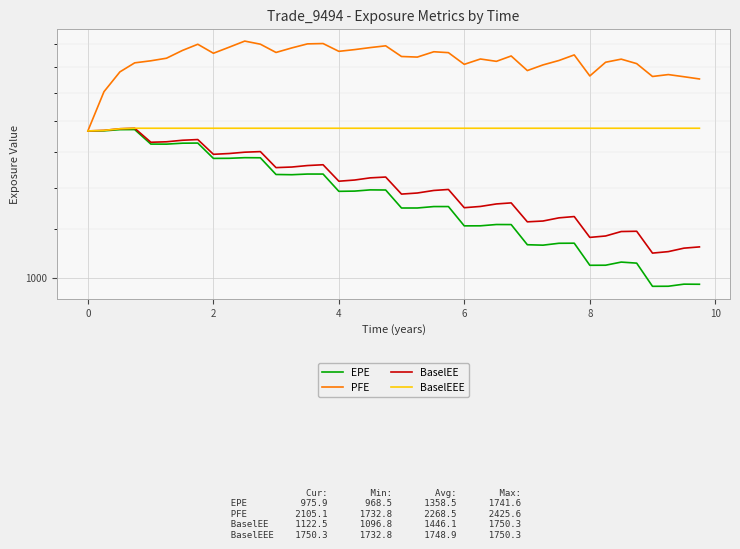

What are all the series names shown in the legend?

EPE, PFE, BaselEE, BaselEEE